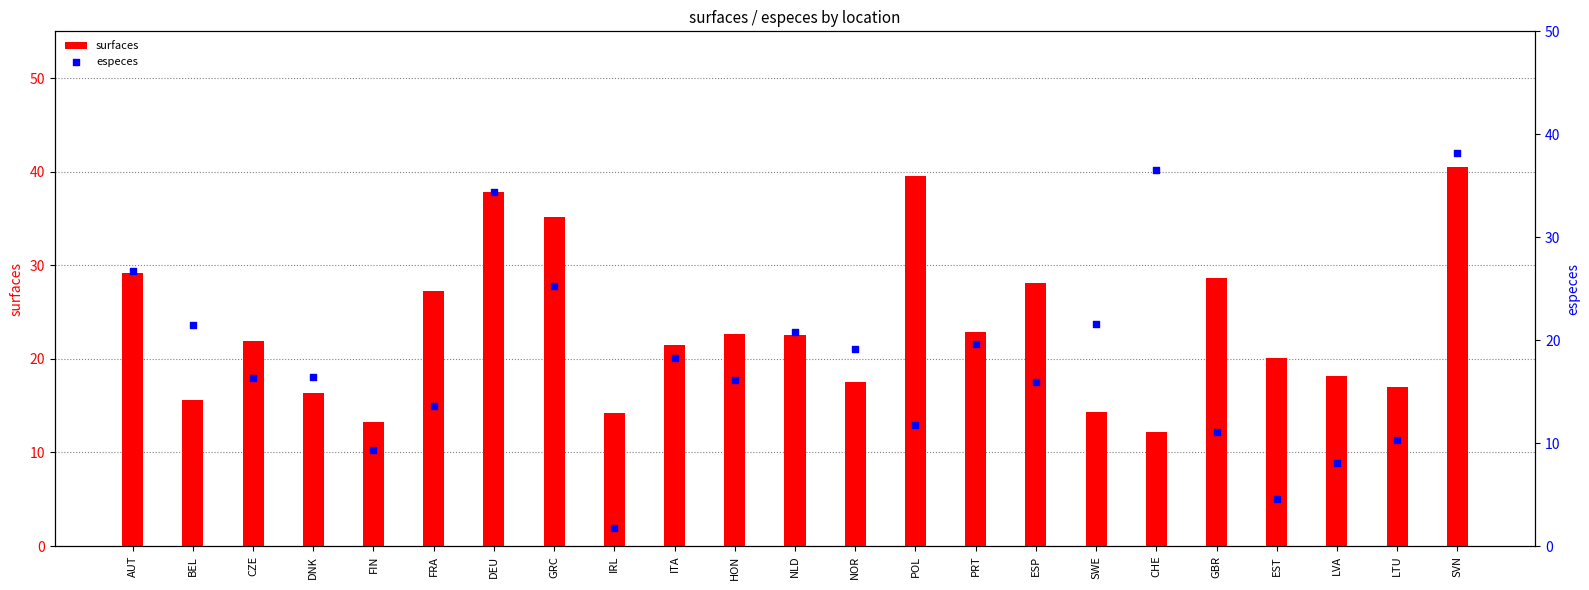

Which series reaches the minimum Y coordinate?

especes